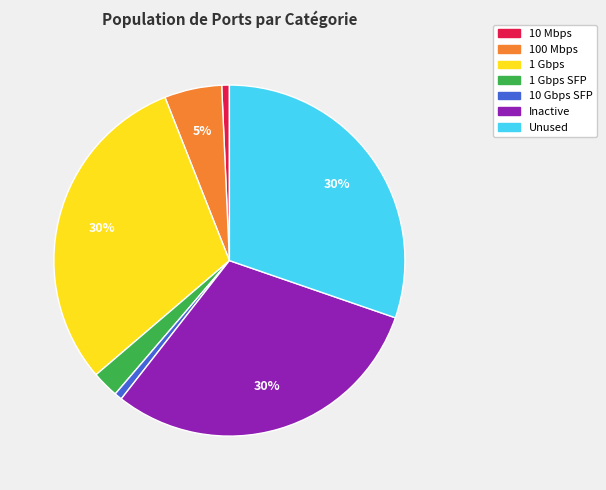

Does any single category account for the majority?

No